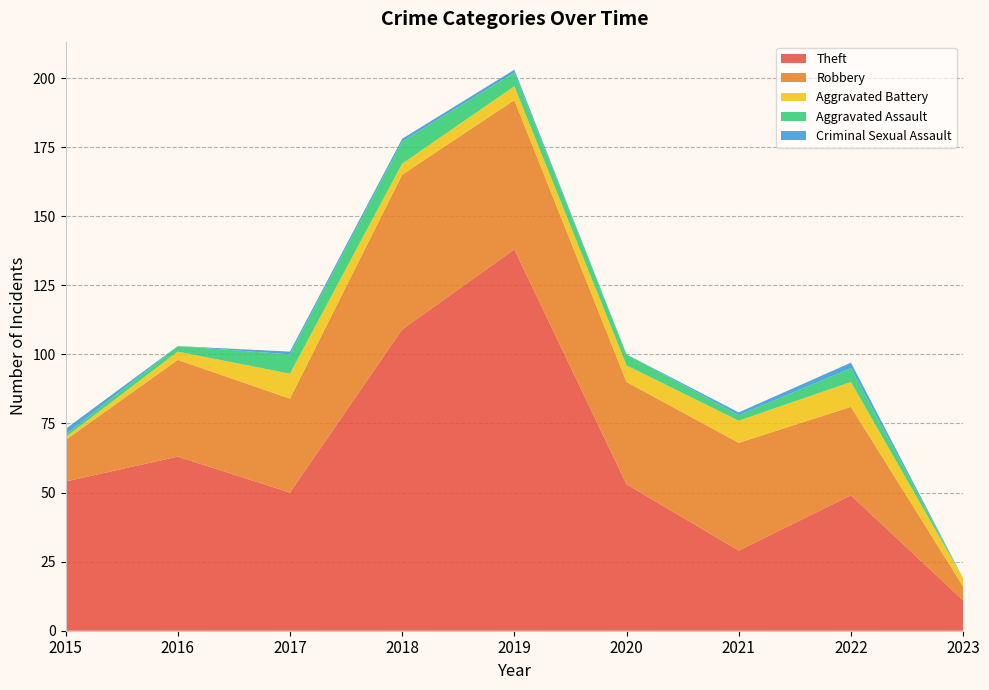

Reading right to left, list all the values displayed in this chart.

Theft: 11	49	29	53	138	109	50	63	54
Robbery: 5	32	39	37	54	56	34	35	15
Aggravated Battery: 3	9	8	6	5	4	9	3	1
Aggravated Assault: 0	5	2	4	5	8	7	2	1
Criminal Sexual Assault: 0	2	1	0	1	1	1	0	2